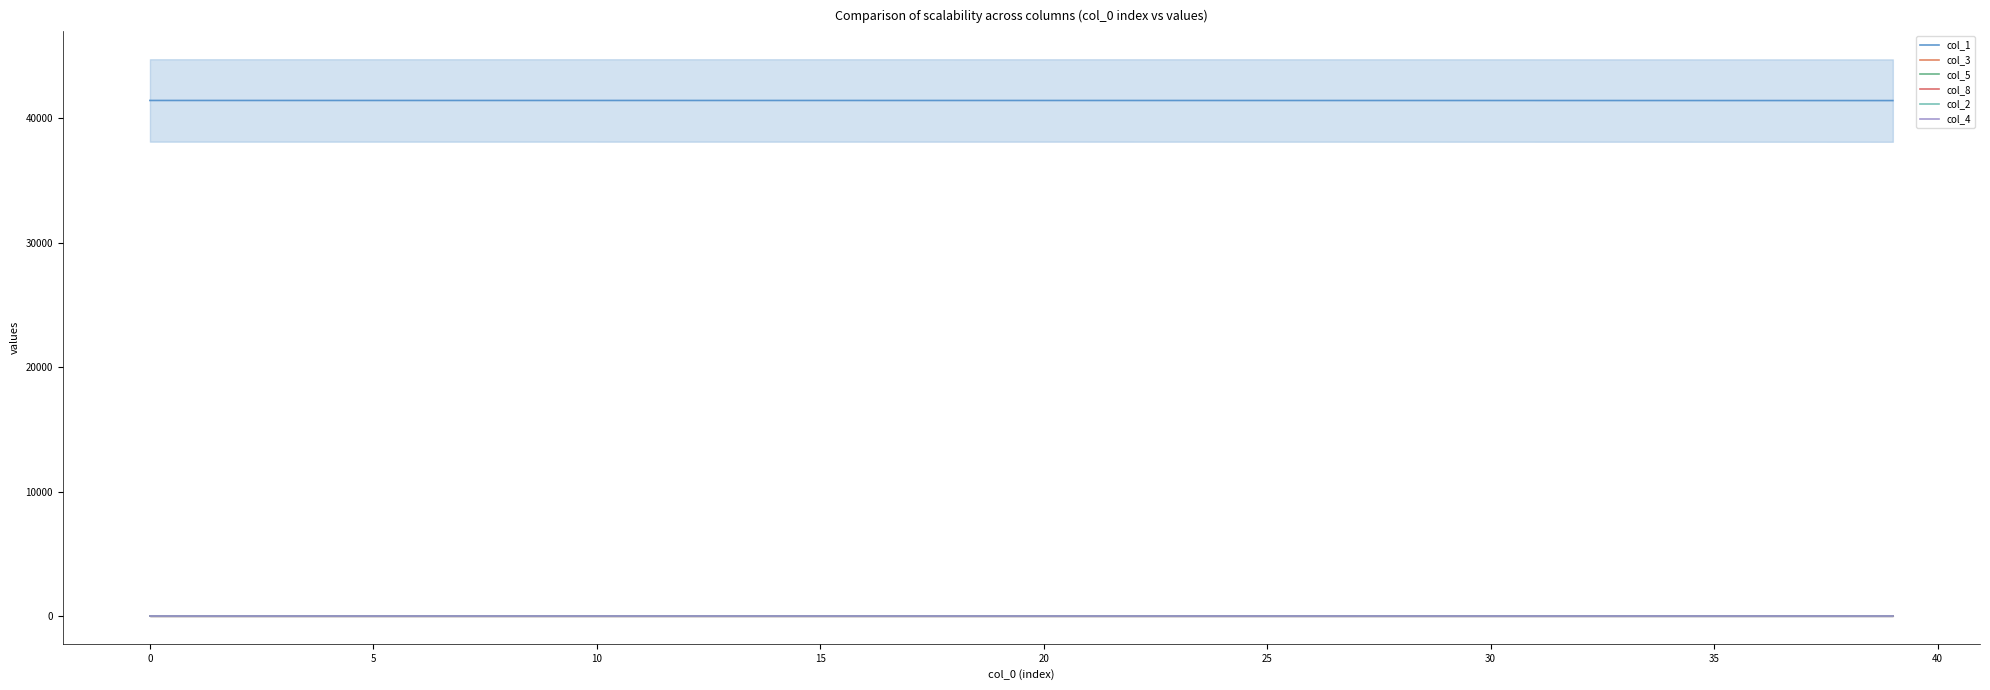

What is the spread (max minus min) of values at 27?

41426.7